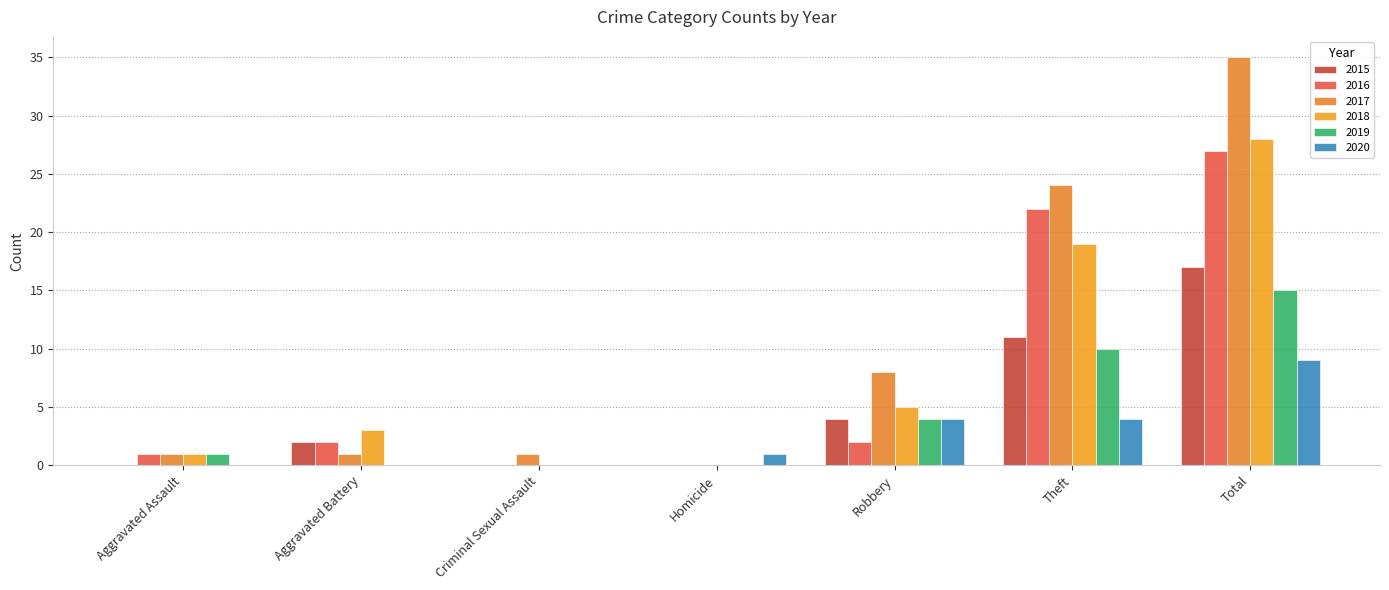

List the series in order of their peak value, lowest first.

2020, 2019, 2015, 2016, 2018, 2017